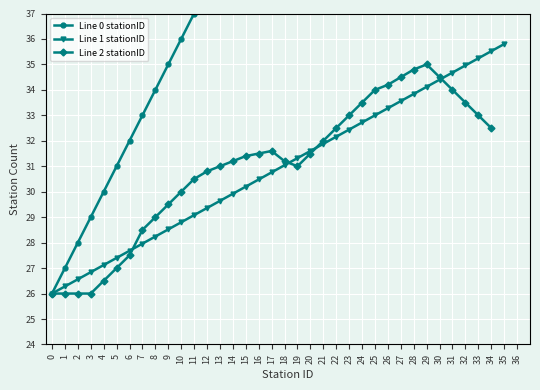

List the labels in order of Line 1 stationID value, largest first.

35, 34, 33, 32, 31, 30, 29, 28, 27, 26, 25, 24, 23, 22, 21, 20, 19, 18, 17, 16, 15, 14, 13, 12, 11, 10, 9, 8, 7, 6, 5, 4, 3, 2, 1, 0